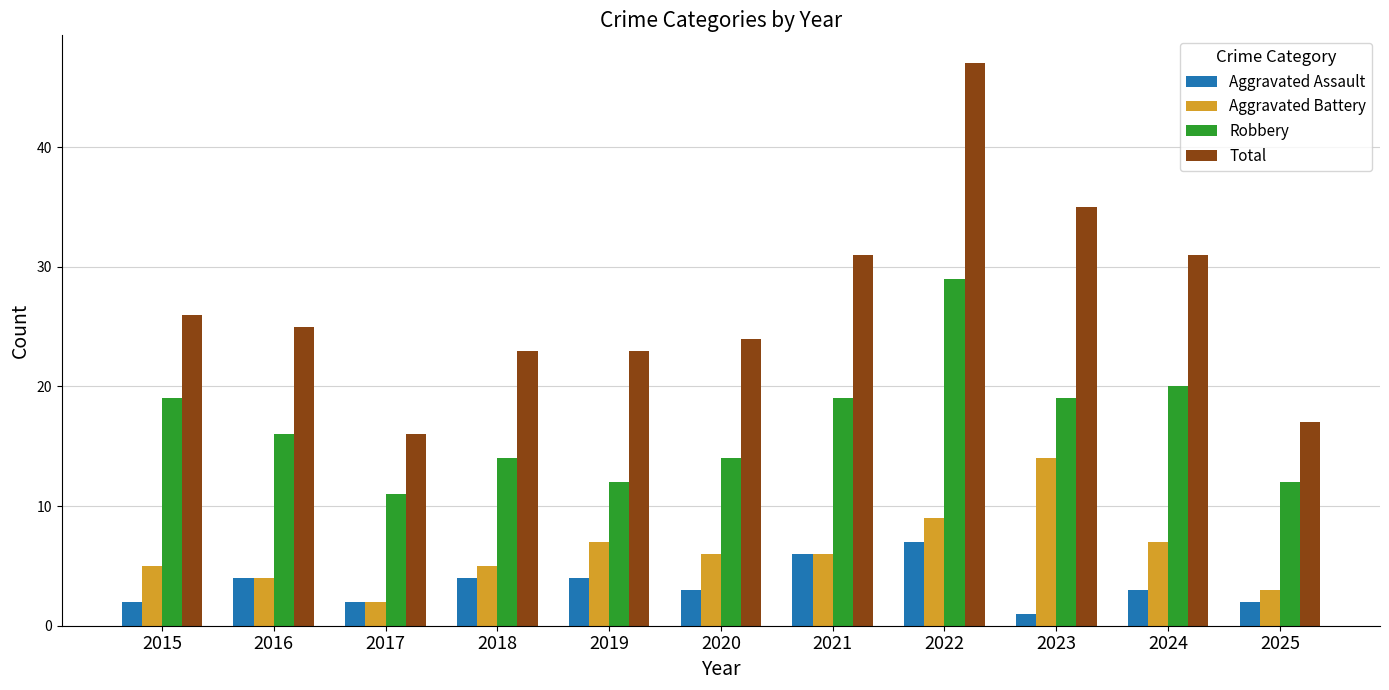

Which category has the highest value across all series?

2022